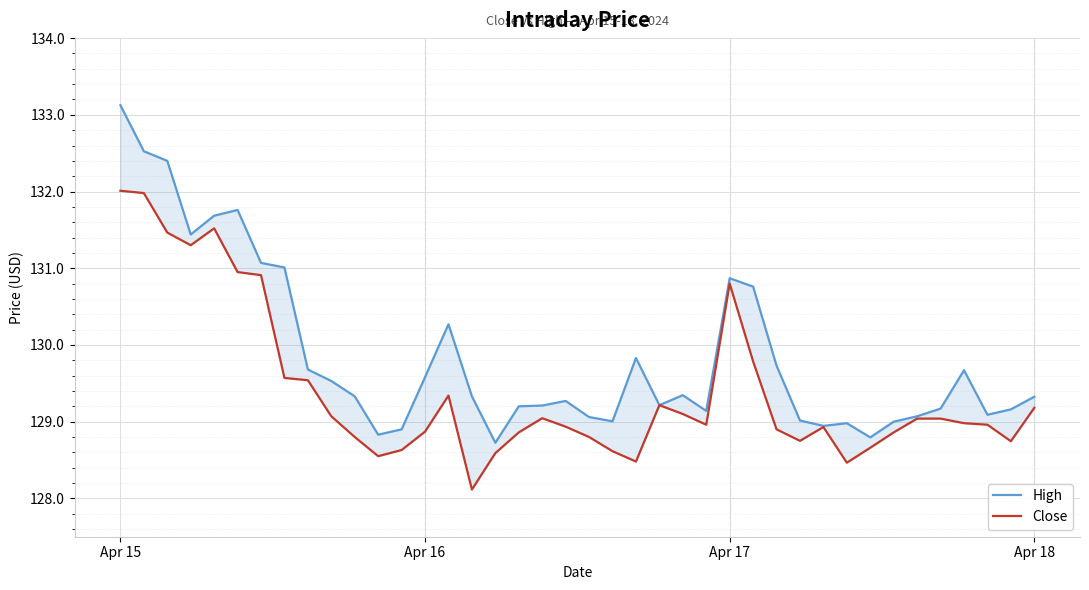

Reading left to right, list all the values displayed in this chart.

High: 133.1	132.5	132.4	131.4	131.7	131.8	131.1	131.0	129.7	129.5	129.3	128.8	128.9	129.6	130.3	129.3	128.7	129.2	129.2	129.3	129.1	129.0	129.8	129.2	129.3	129.1	130.9	130.8	129.7	129.0	128.9	129.0	128.8	129.0	129.1	129.2	129.7	129.1	129.2	129.3
Close: 132.0	132.0	131.5	131.3	131.5	130.9	130.9	129.6	129.5	129.1	128.8	128.6	128.6	128.9	129.3	128.1	128.6	128.9	129.0	128.9	128.8	128.6	128.5	129.2	129.1	129.0	130.8	129.8	128.9	128.8	128.9	128.5	128.7	128.9	129.0	129.0	129.0	129.0	128.7	129.2